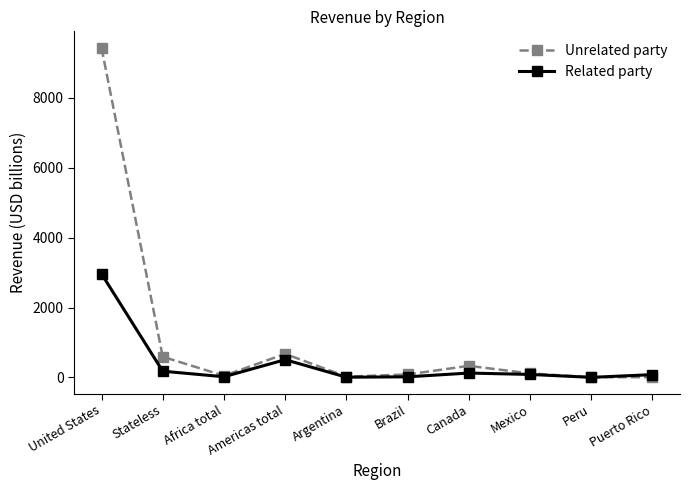

Read the Related party value at Americas total.

508.8